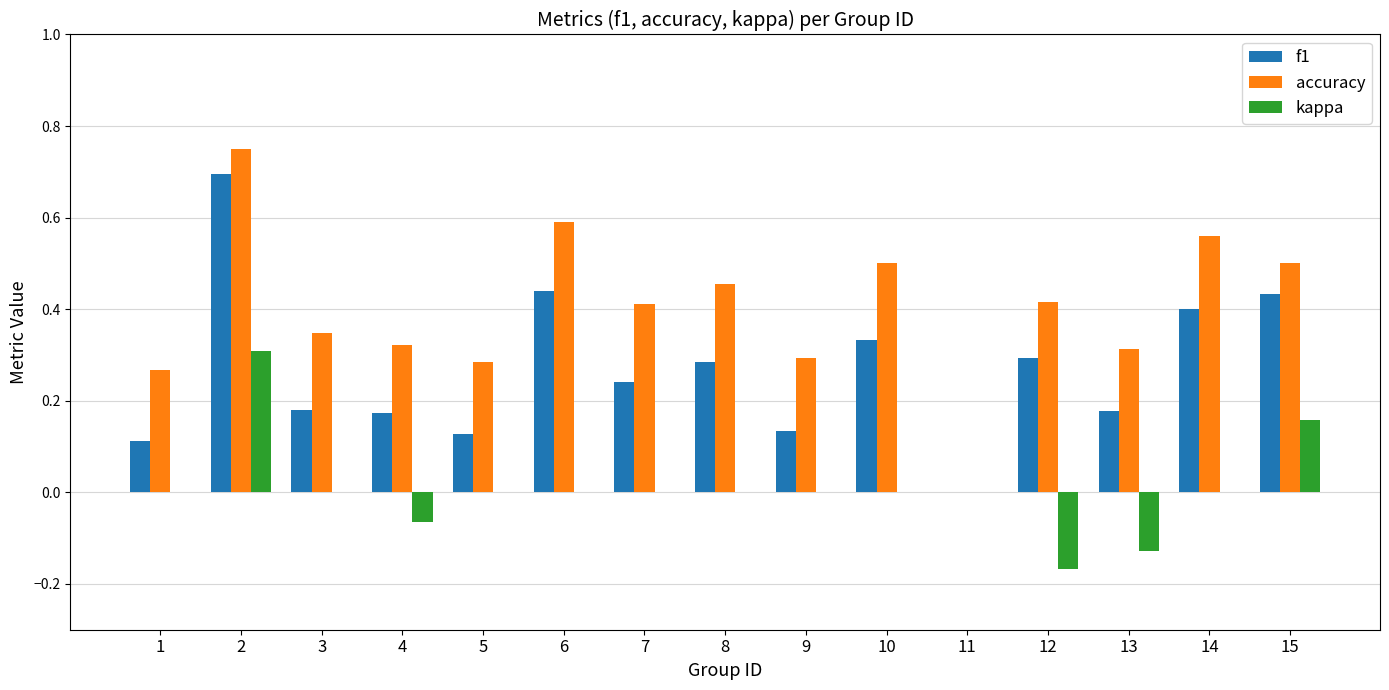

Are the bars grouped side by side (vs. stacked)?

Yes